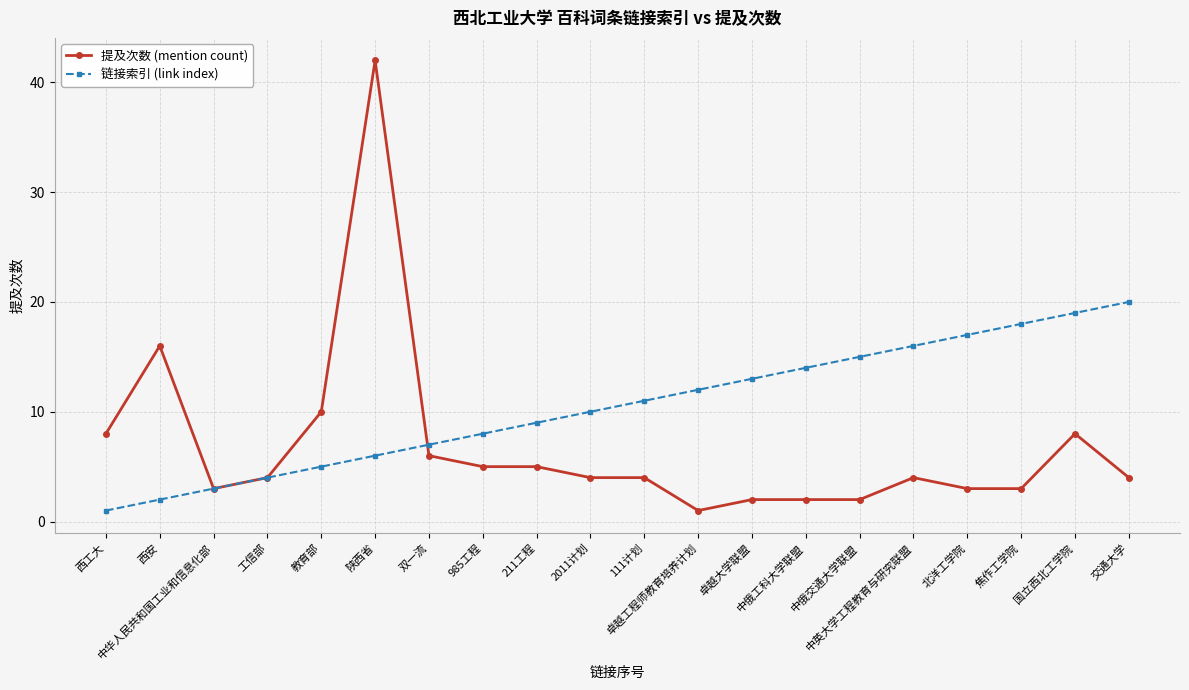

Reading left to right, extract all data points from this chart.

提及次数 (mention count): 西工大=8	西安=16	中华人民共和国工业和信息化部=3	工信部=4	教育部=10	陕西省=42	双一流=6	985工程=5	211工程=5	2011计划=4	111计划=4	卓越工程师教育培养计划=1	卓越大学联盟=2	中俄工科大学联盟=2	中俄交通大学联盟=2	中英大学工程教育与研究联盟=4	北洋工学院=3	焦作工学院=3	国立西北工学院=8	交通大学=4
链接索引 (link index): 西工大=1	西安=2	中华人民共和国工业和信息化部=3	工信部=4	教育部=5	陕西省=6	双一流=7	985工程=8	211工程=9	2011计划=10	111计划=11	卓越工程师教育培养计划=12	卓越大学联盟=13	中俄工科大学联盟=14	中俄交通大学联盟=15	中英大学工程教育与研究联盟=16	北洋工学院=17	焦作工学院=18	国立西北工学院=19	交通大学=20